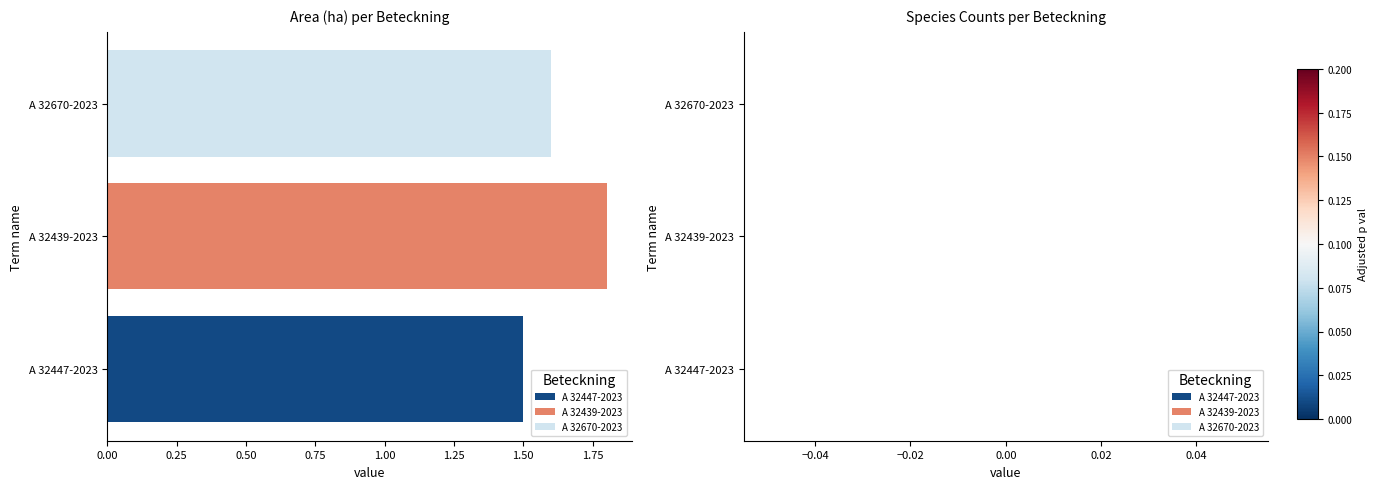

Which label corresponds to the smallest value in the chart?

A 32447-2023